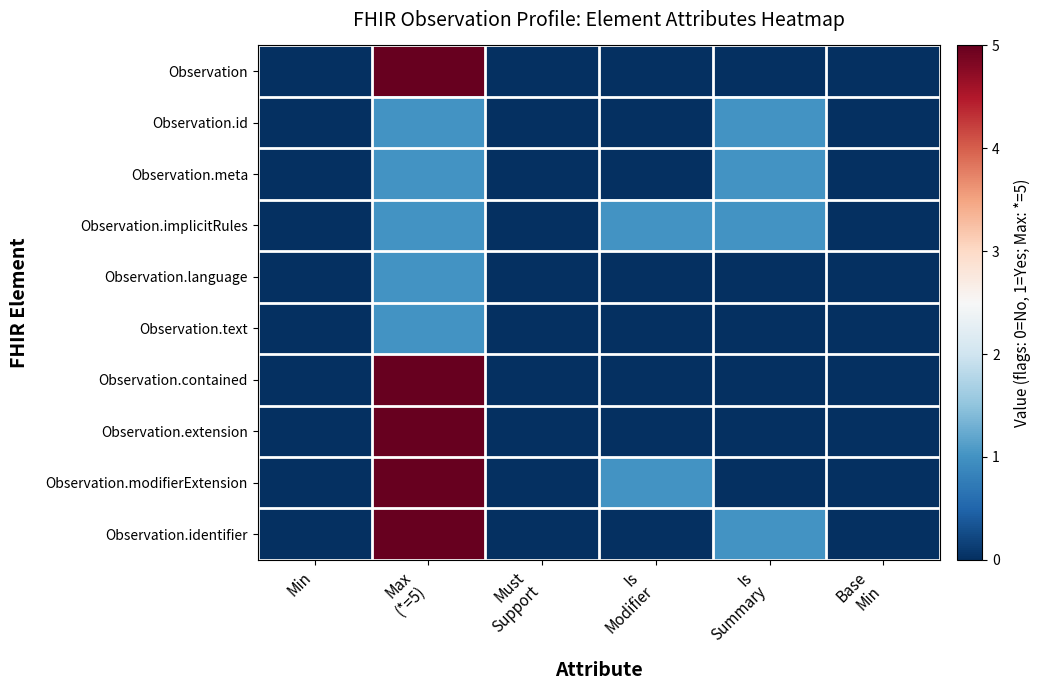

Between Max (*=5) and Is Modifier, which series saw the biggest shift?

Observation